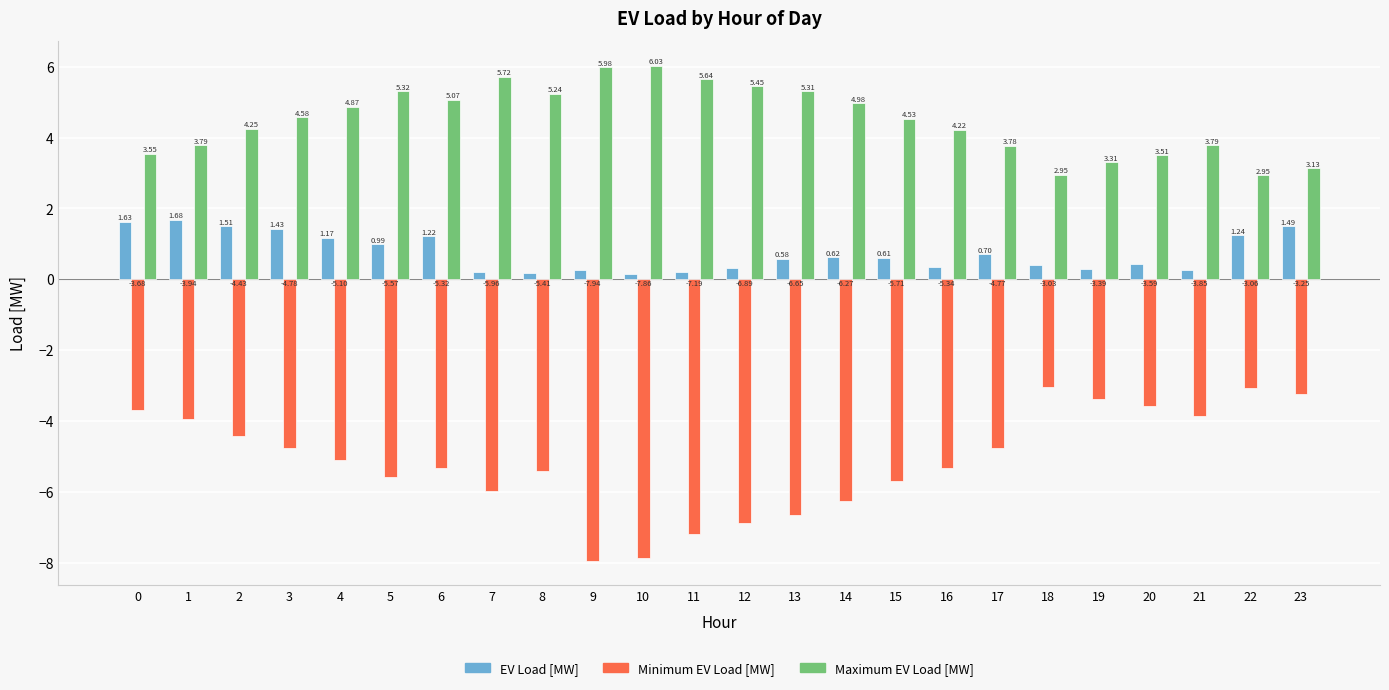

At how many categories does at least one series exceed 2?

24